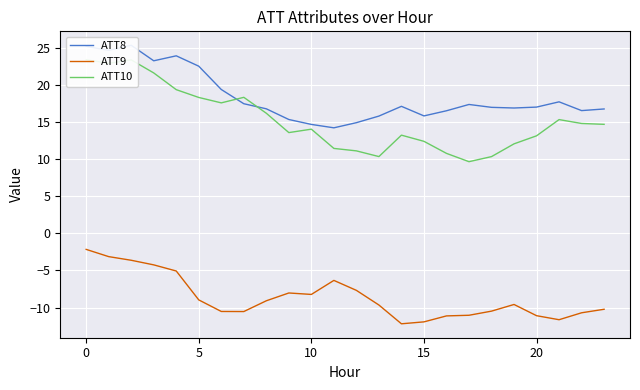

What is the difference between the highest and lowest values at 9?

23.4